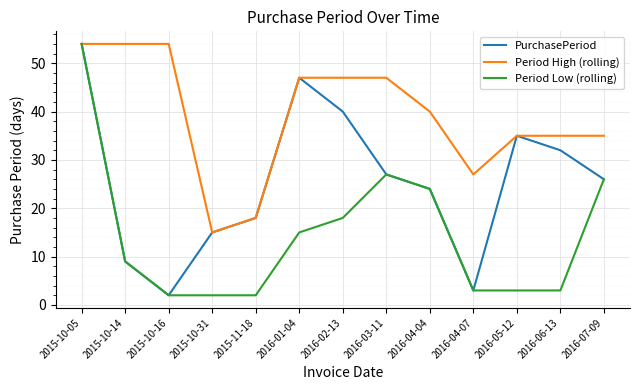

In Period Low (rolling), how many points are higher than both neighbors (excluding endpoints)?

1